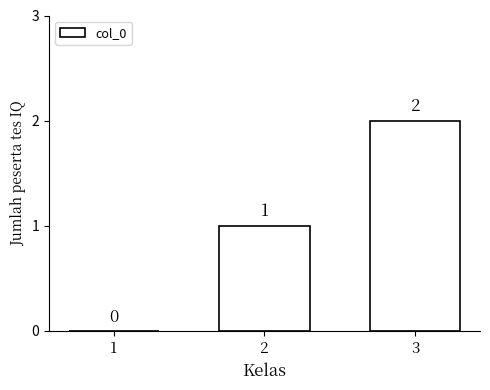

Is it true that the value at 3 is 2?

True